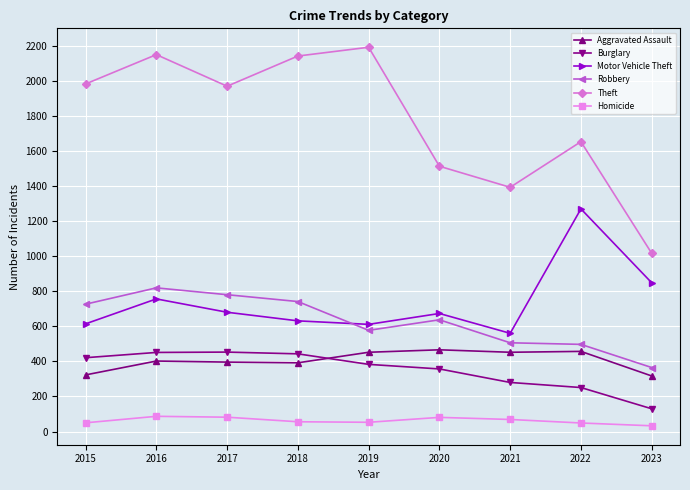

What is the maximum value for Theft?

2190